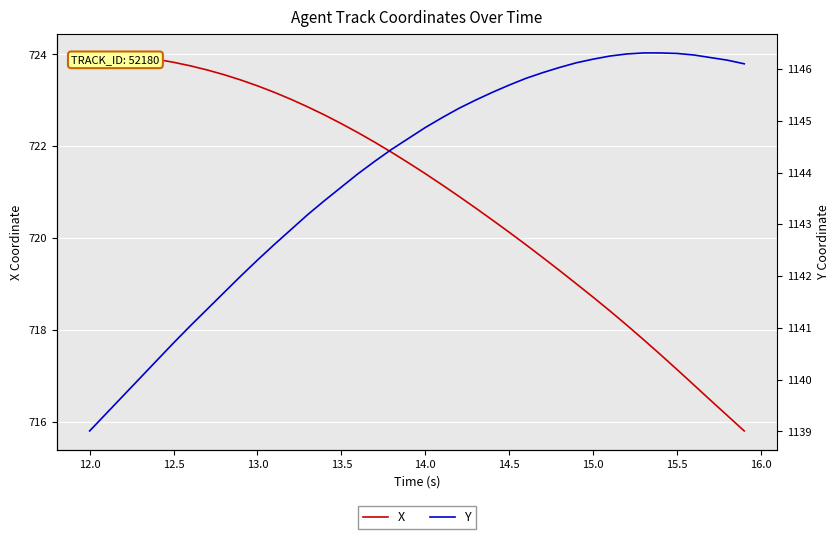

Count the number of data series in this chart.

2